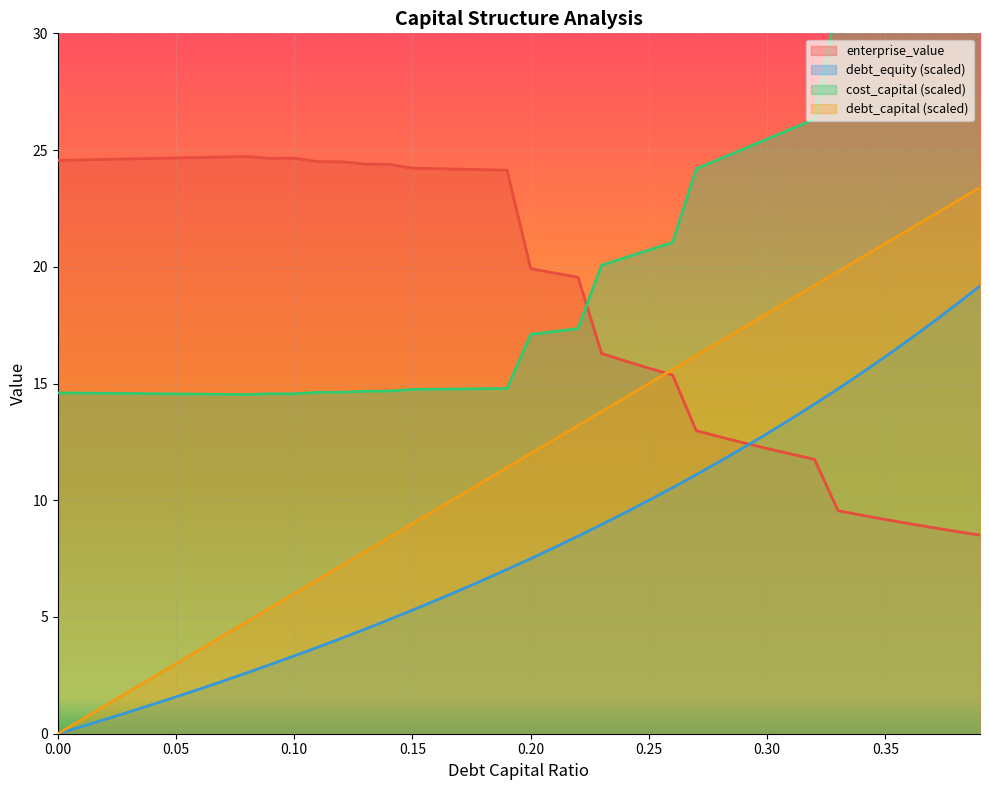

Which series has the largest range (max minus min)?

debt_capital